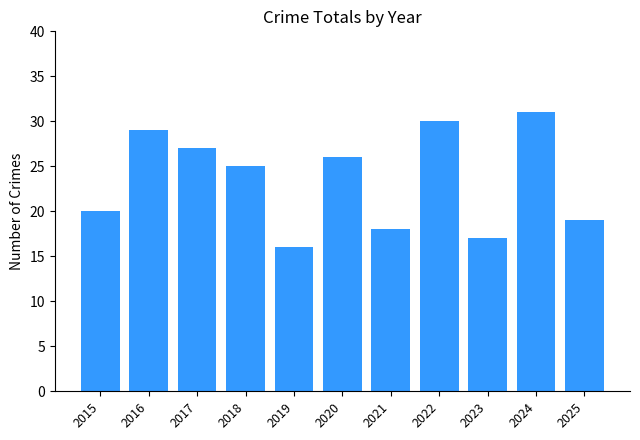

Rank the categories by value from lowest to highest.

2019, 2023, 2021, 2025, 2015, 2018, 2020, 2017, 2016, 2022, 2024